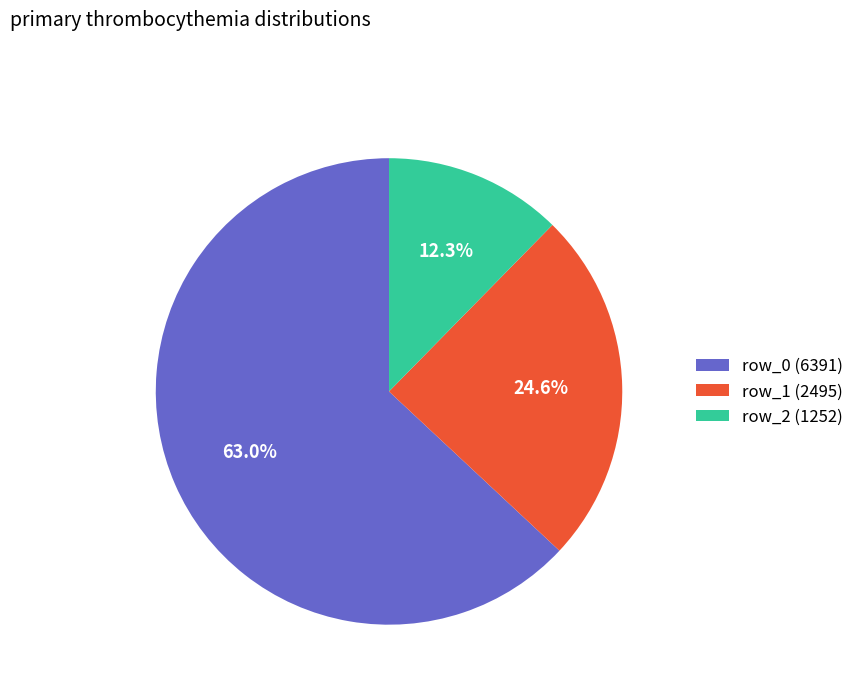

Rank the categories by value from highest to lowest.

row_0 (6391), row_1 (2495), row_2 (1252)